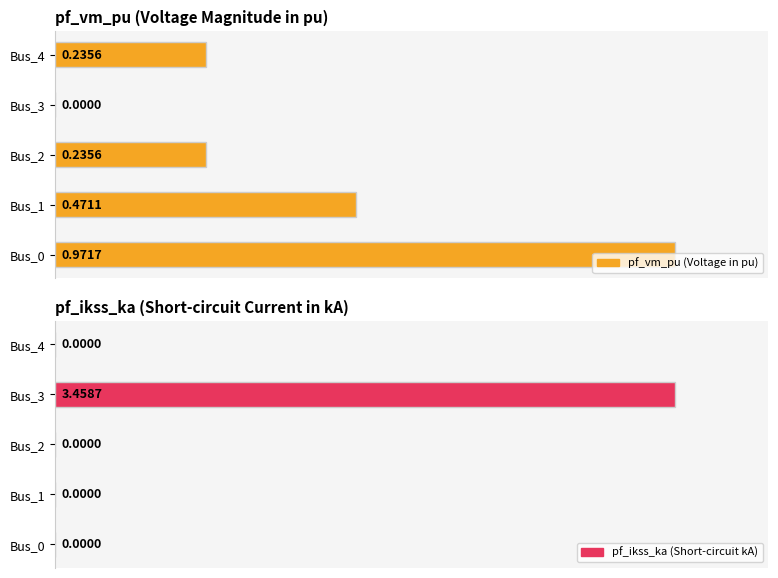

Are the bars grouped side by side (vs. stacked)?

No